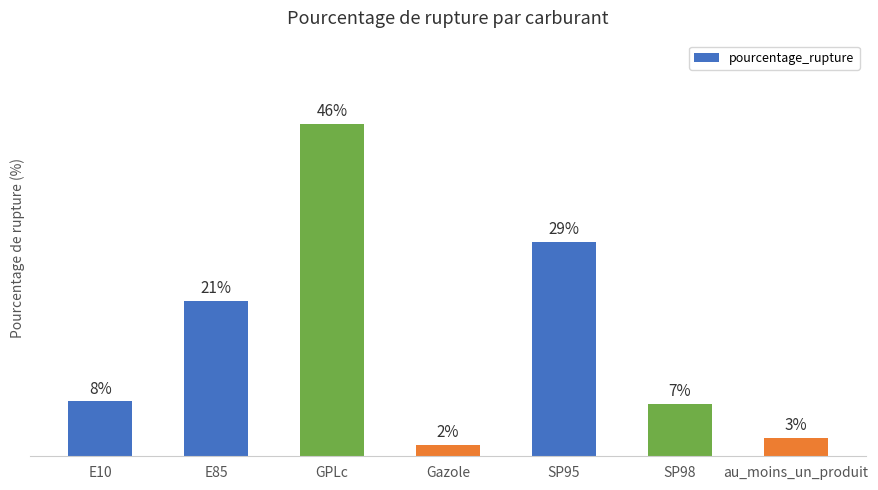

What is the sum of all values?

115.1